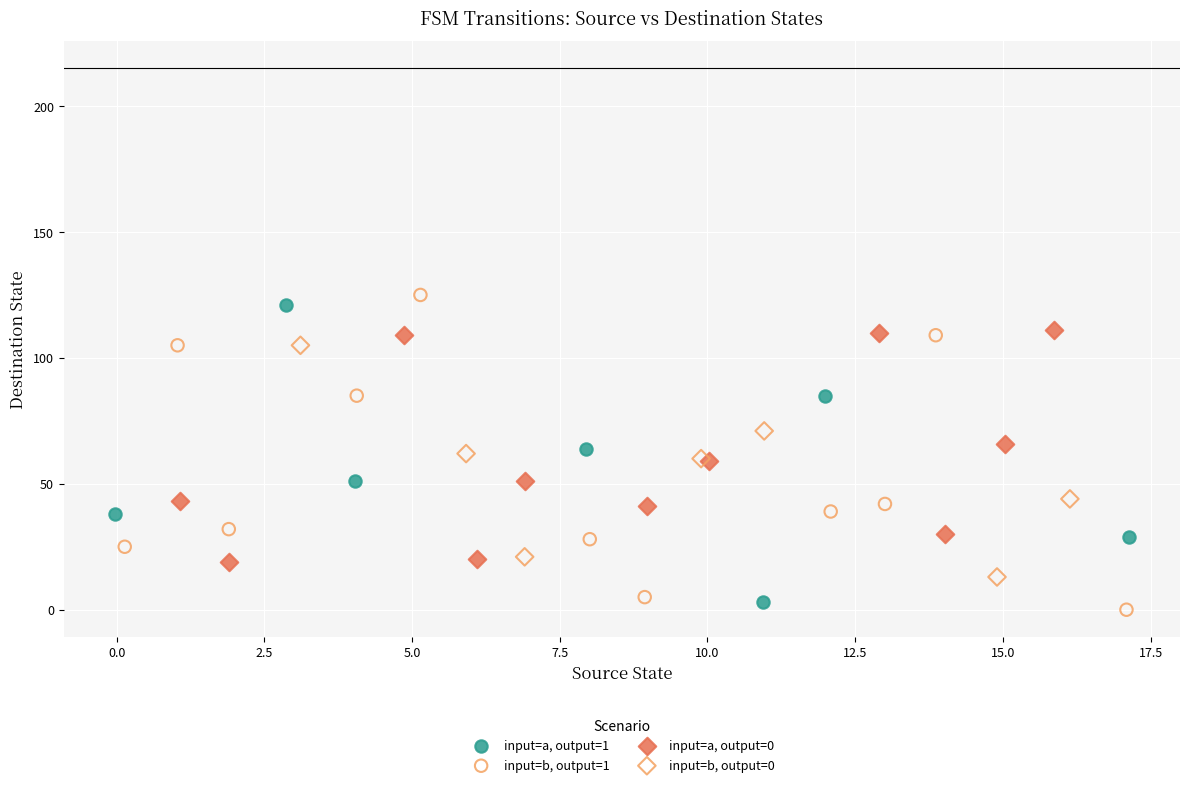

Which series has the widest spread of Y values?

input=b, output=1